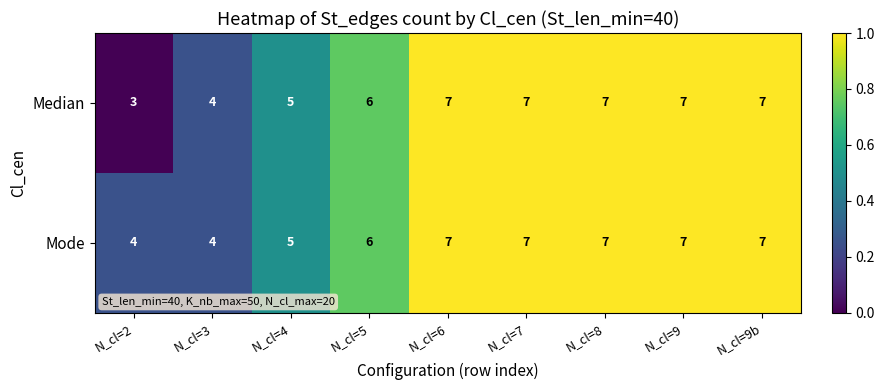

Read the Median value at N_cl=5.

6